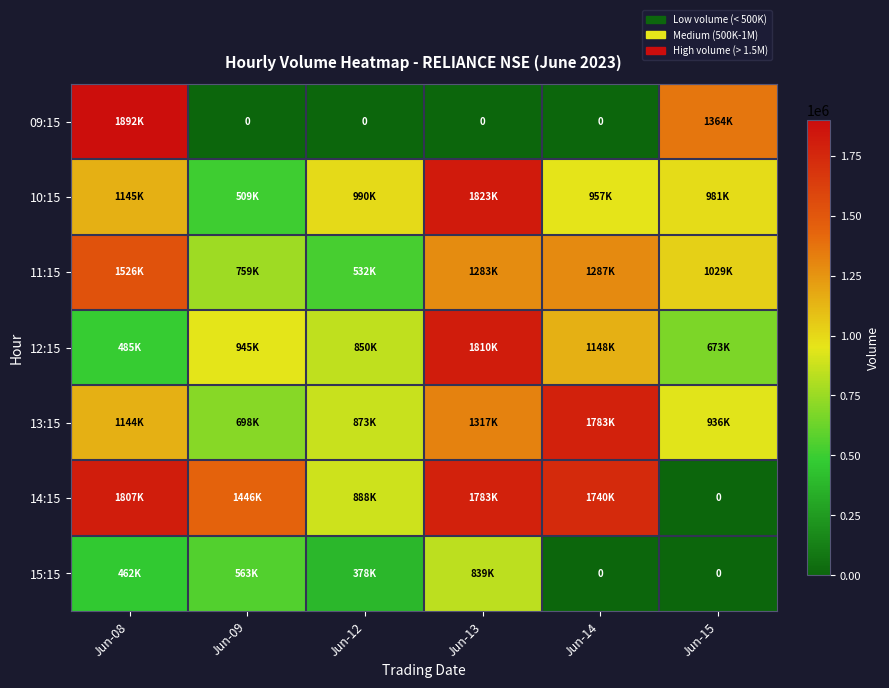

Rank the categories by 09:15 value from lowest to highest.

Jun-09, Jun-12, Jun-13, Jun-14, Jun-15, Jun-08